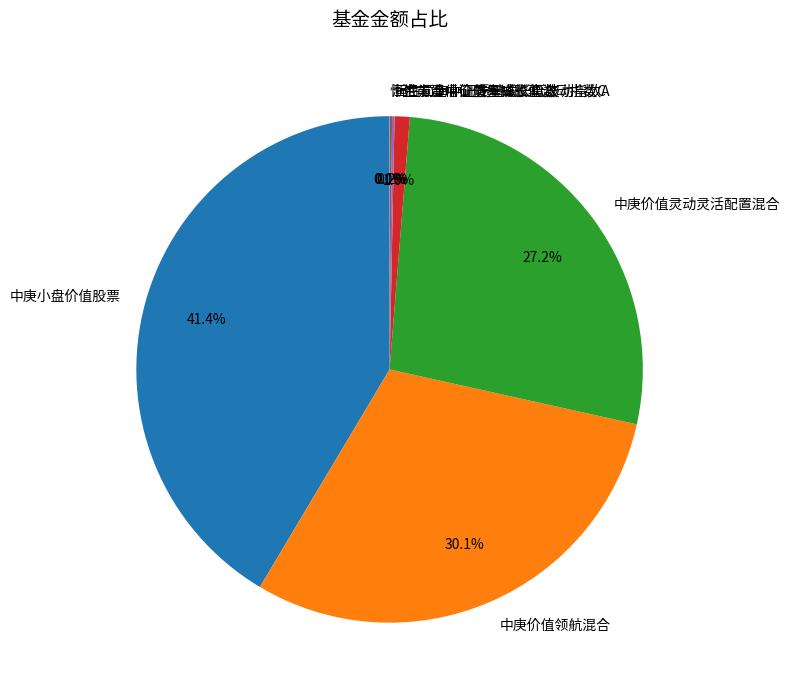

Combined, do 中庚小盘价值股票 and 汇丰晋信价值先锋股票 account for over 50%?

No